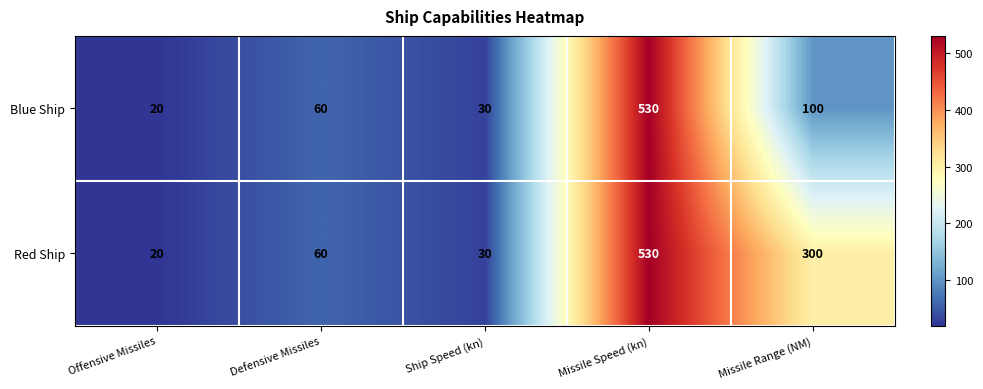

Reading left to right, what are all the values shown in this chart?

Blue Ship: 20	60	30	530	100
Red Ship: 20	60	30	530	300